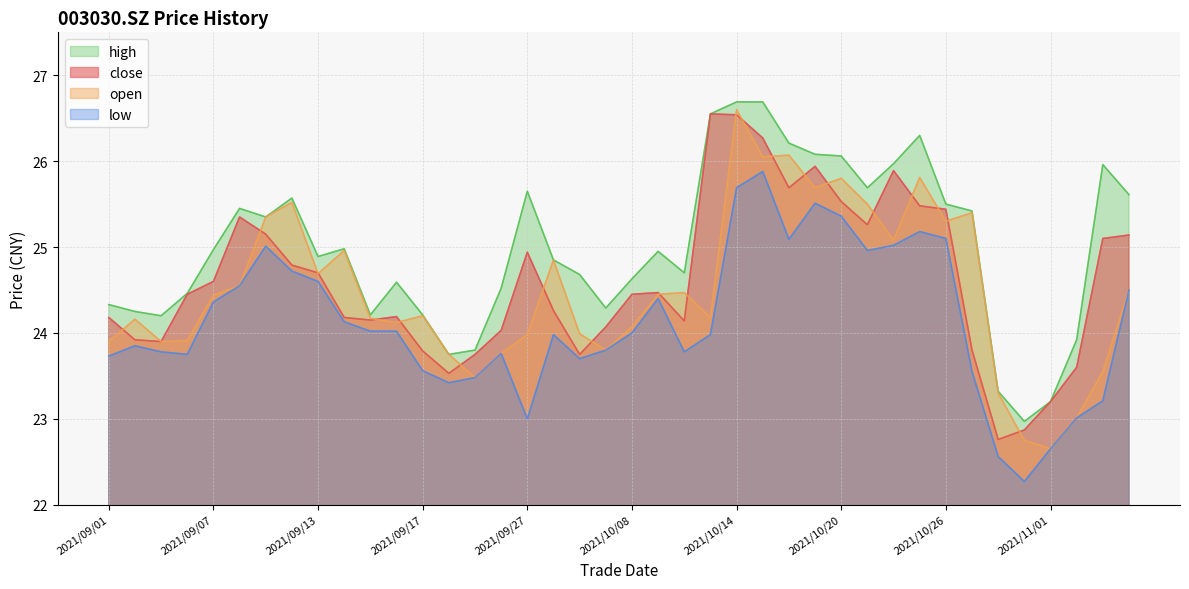

Between 2021/09/29 and 2021/10/13, which is larger?

2021/10/13